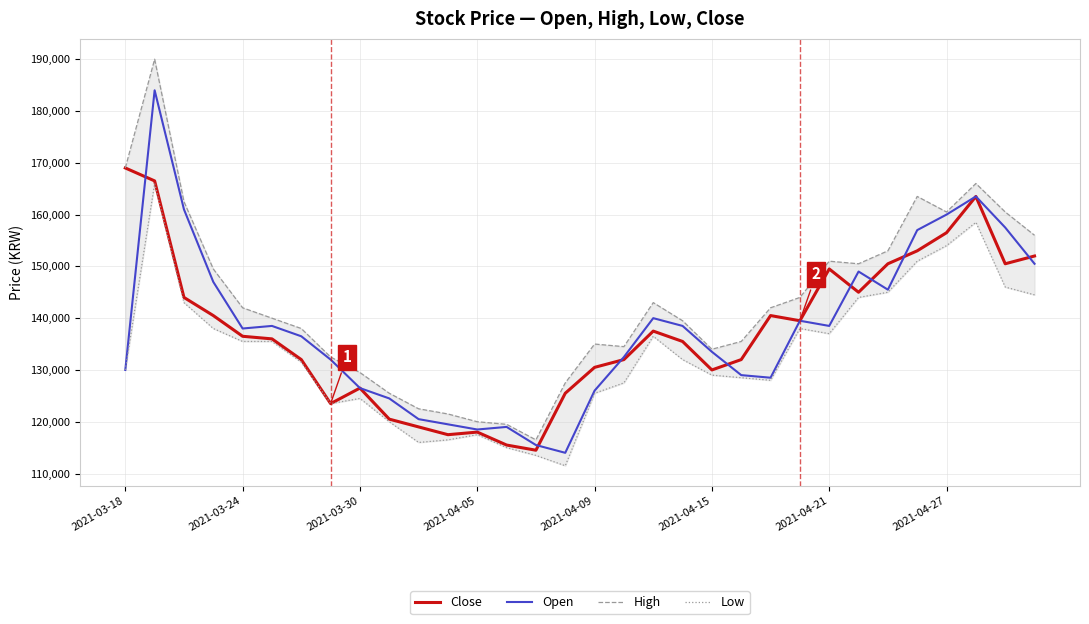

Which series has the largest range (max minus min)?

High